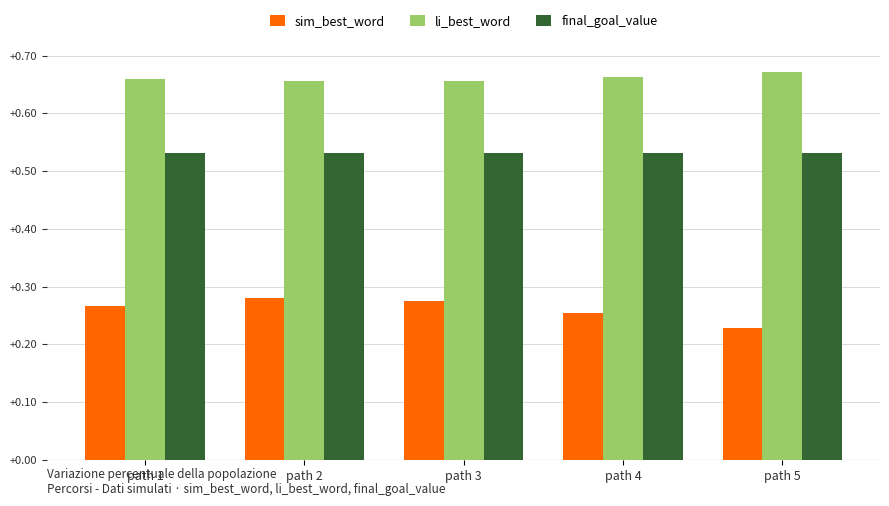

What is the difference between the maximum and minimum values in the sim_best_word series?

0.1